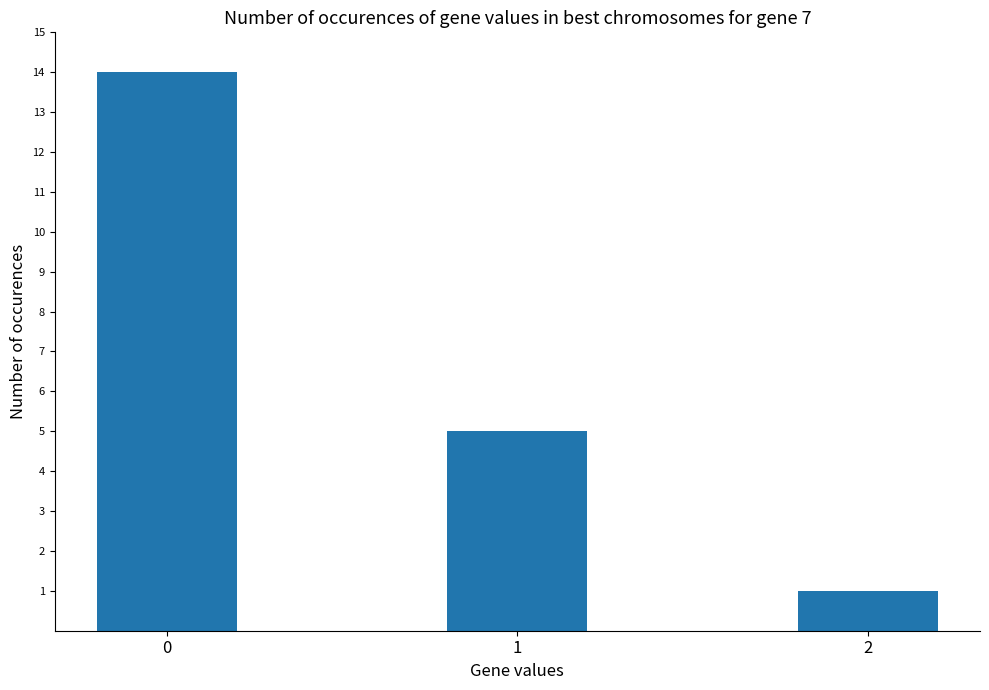

Are the bars horizontal?

No